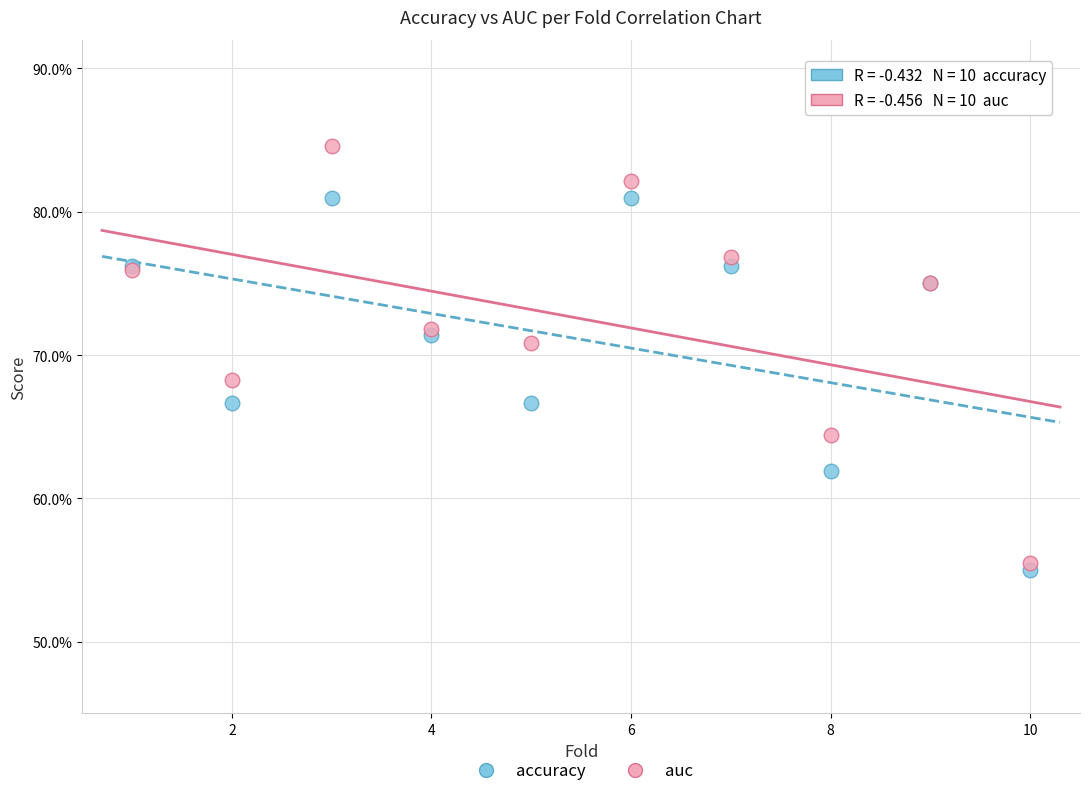

Which series has the widest spread of Y values?

auc